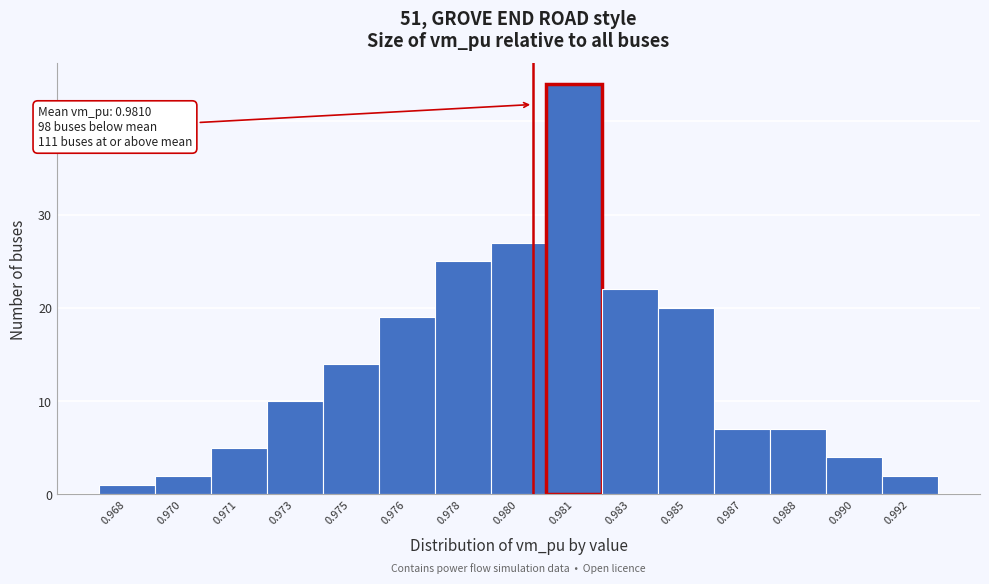

Reading left to right, what are all the values shown in this chart?

0.968=1	0.970=2	0.971=5	0.973=10	0.975=14	0.976=19	0.978=25	0.980=27	0.981=44	0.983=22	0.985=20	0.987=7	0.988=7	0.990=4	0.992=2